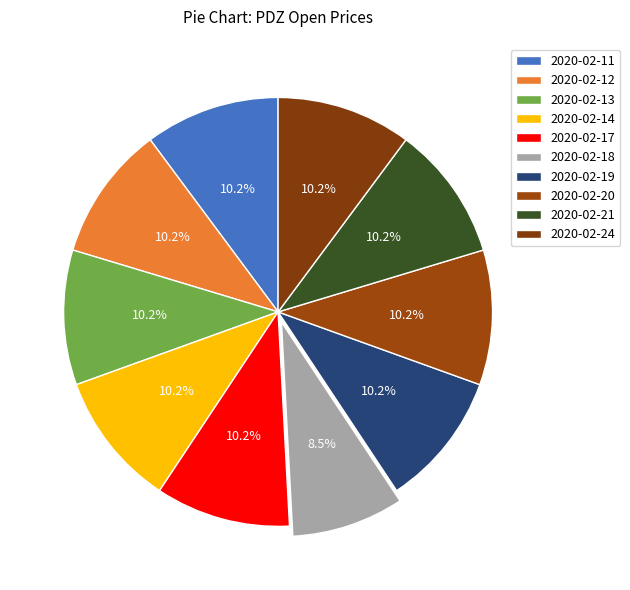

How many slices are in this pie chart?

10